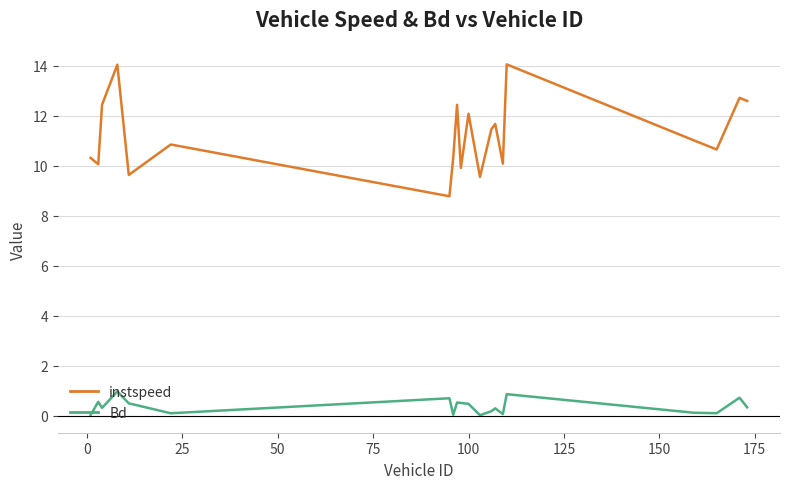

How many values in the instspeed series are below 11?

10